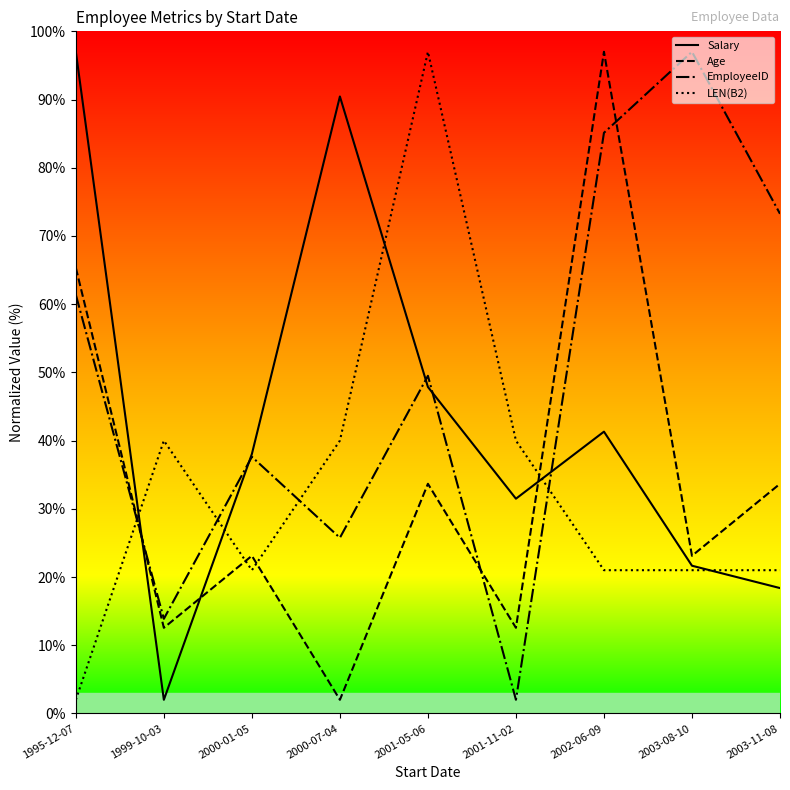

True or false: Age and Salary intersect in this chart.

True